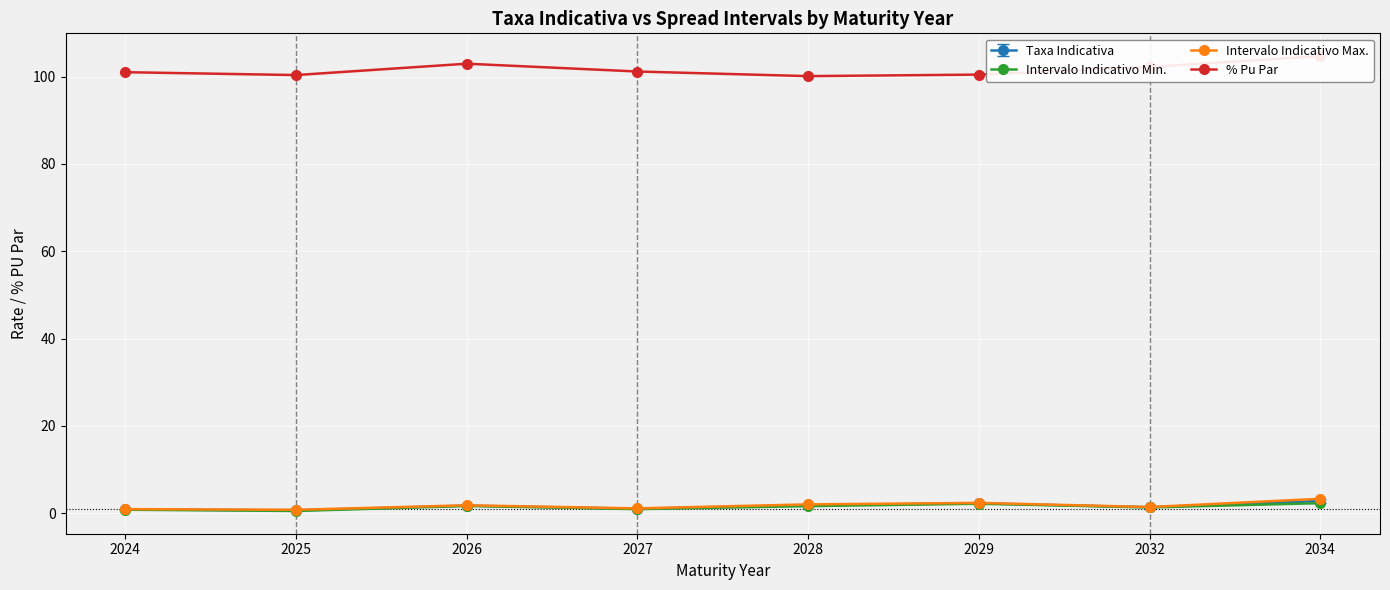

At how many categories does at least one series exceed 103?

1